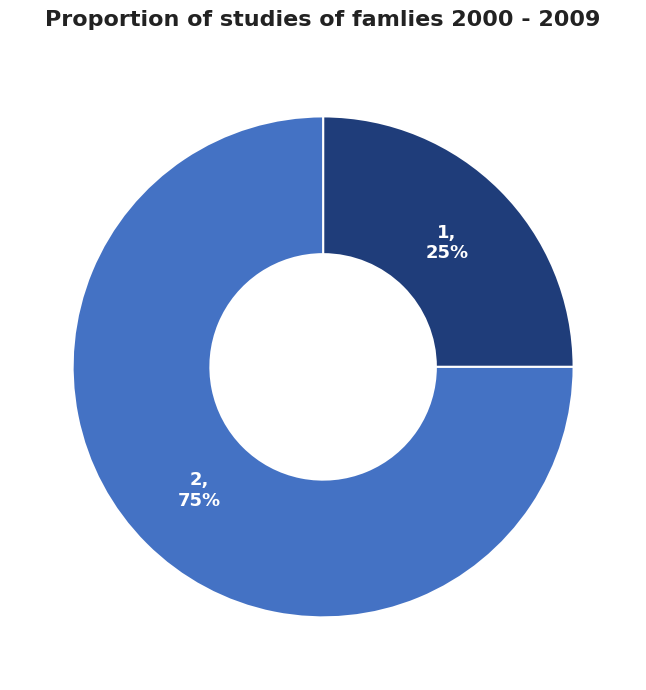

Is there a majority slice in this chart?

Yes